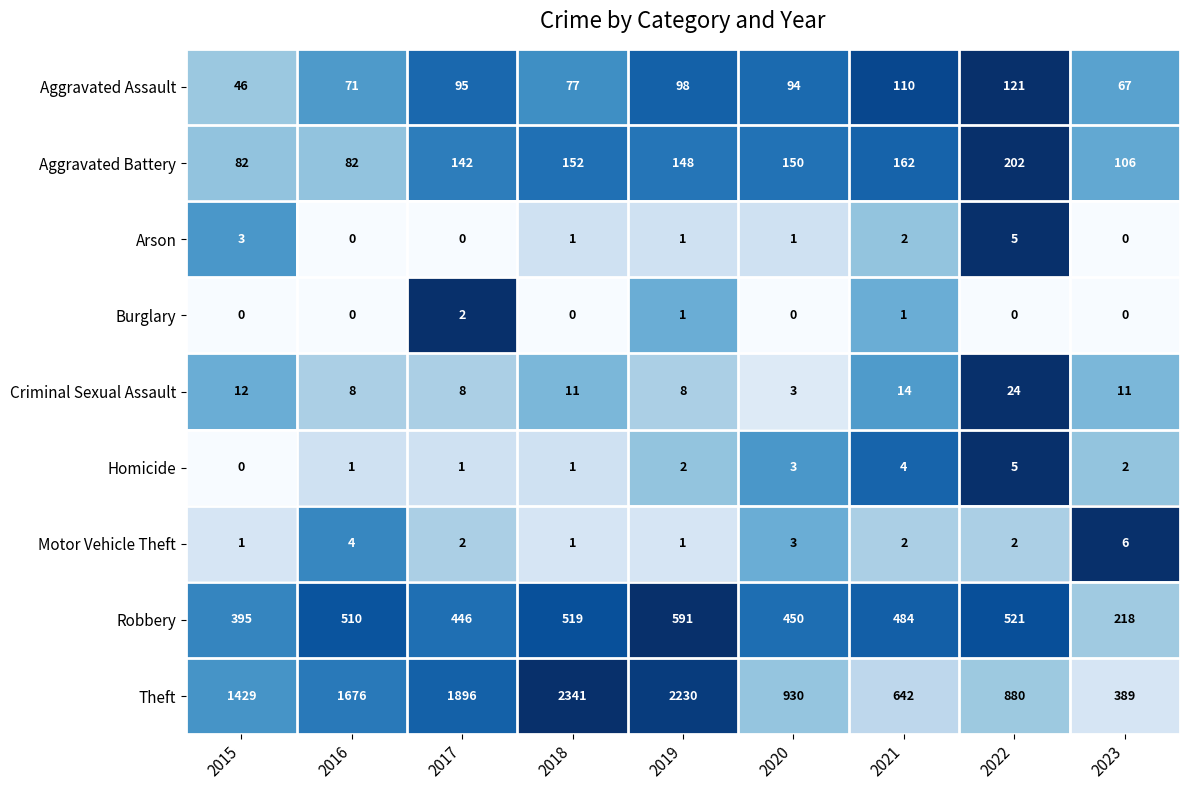

What is the difference between the second highest and second lowest values in the Criminal Sexual Assault series?

6